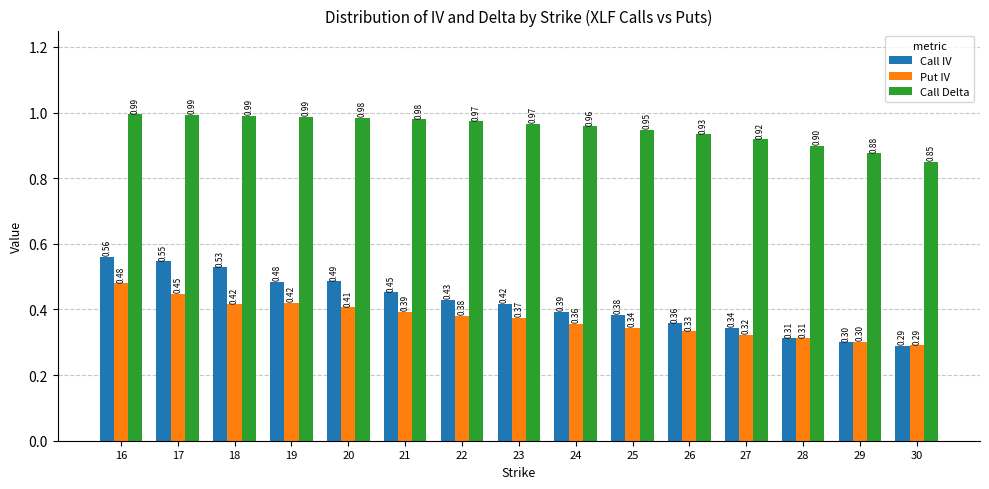

Rank the series by their maximum value, from lowest to highest.

Put IV, Call IV, Call Delta